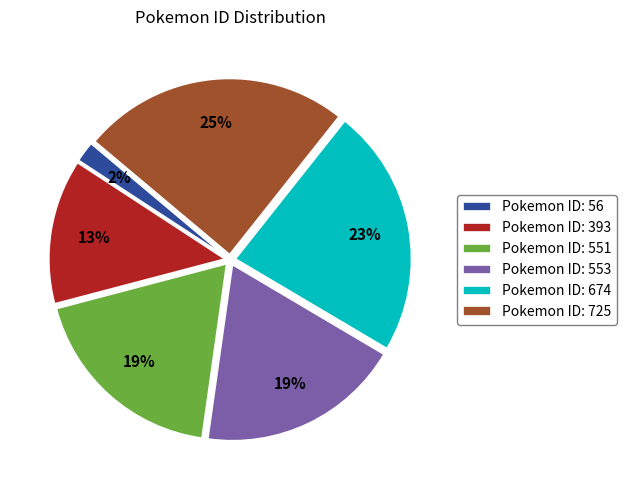

Approximately how many times larger is the value at Pokemon ID: 393 compared to Pokemon ID: 553?

0.7